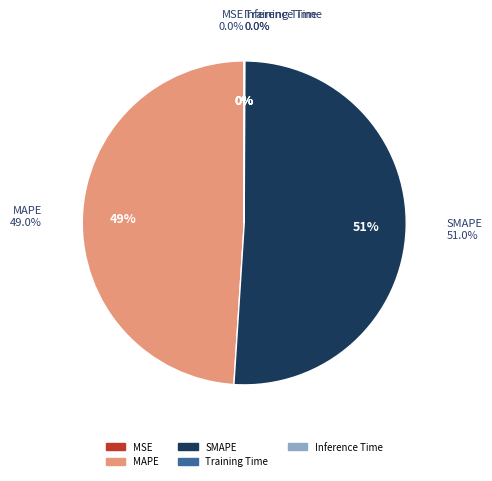

Rank the categories by value from lowest to highest.

MSE, Inference Time, Training Time, MAPE, SMAPE